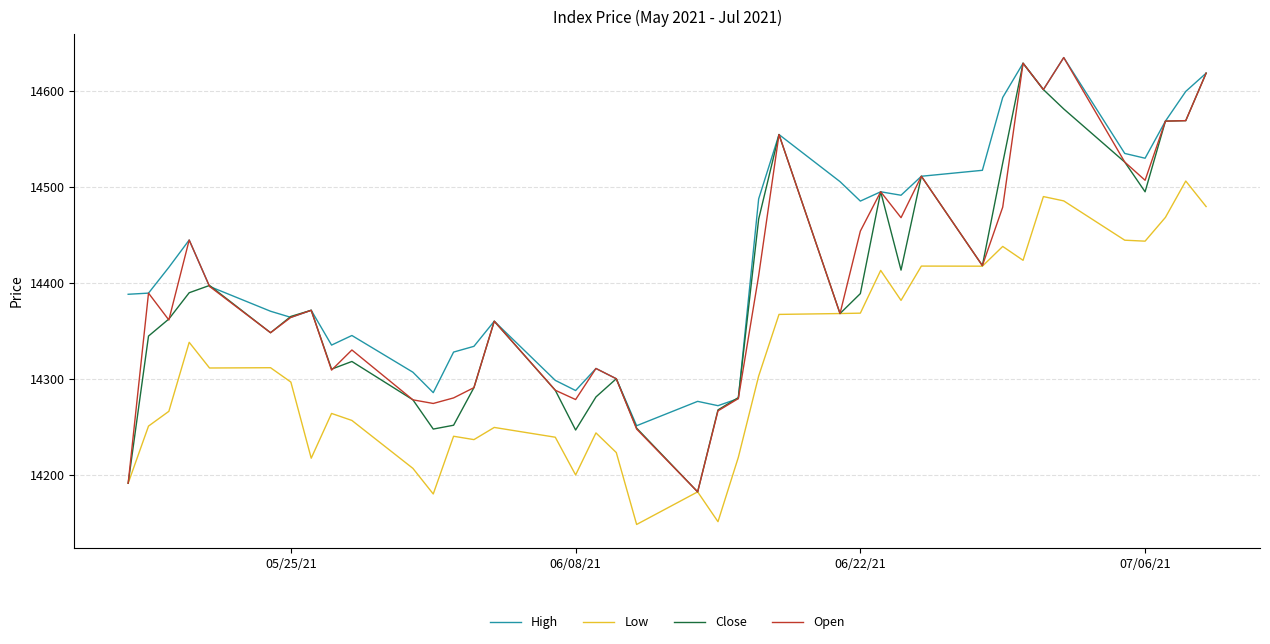

True or false: Low has more than 2 interior local peaks.

True